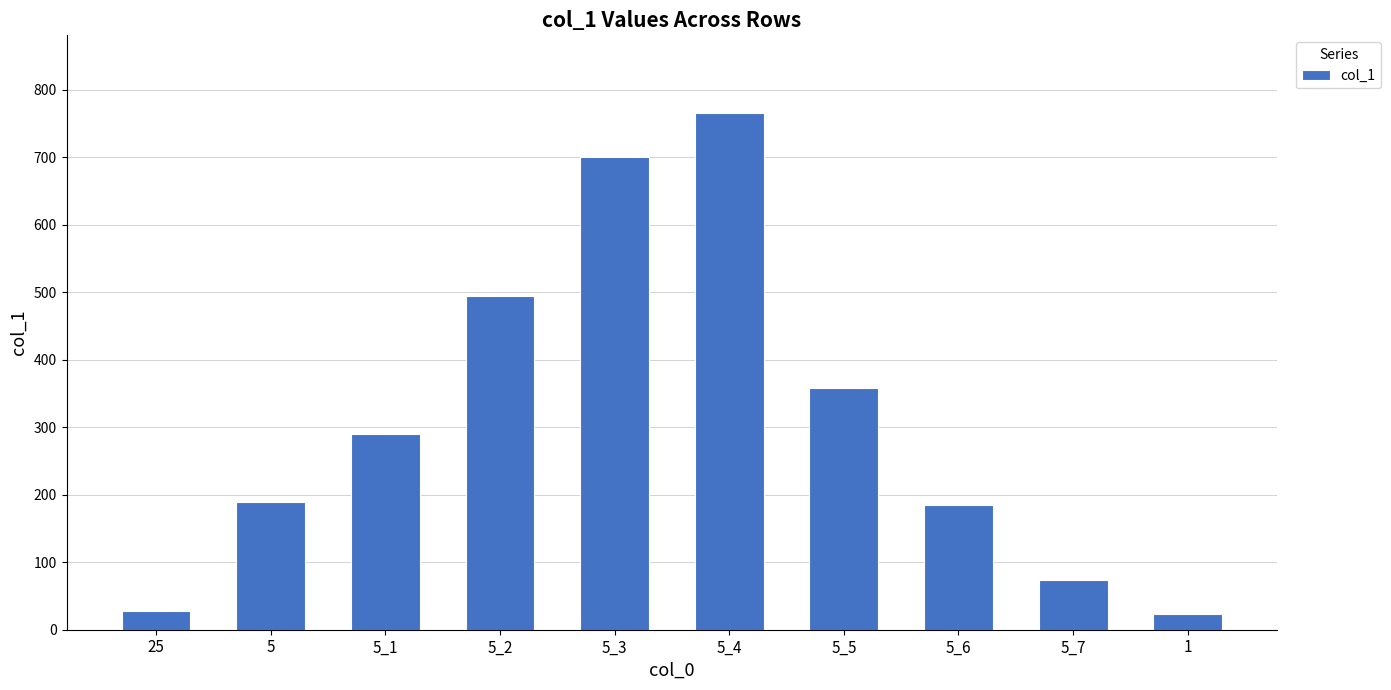

What is the difference between the second highest and second lowest values?

672